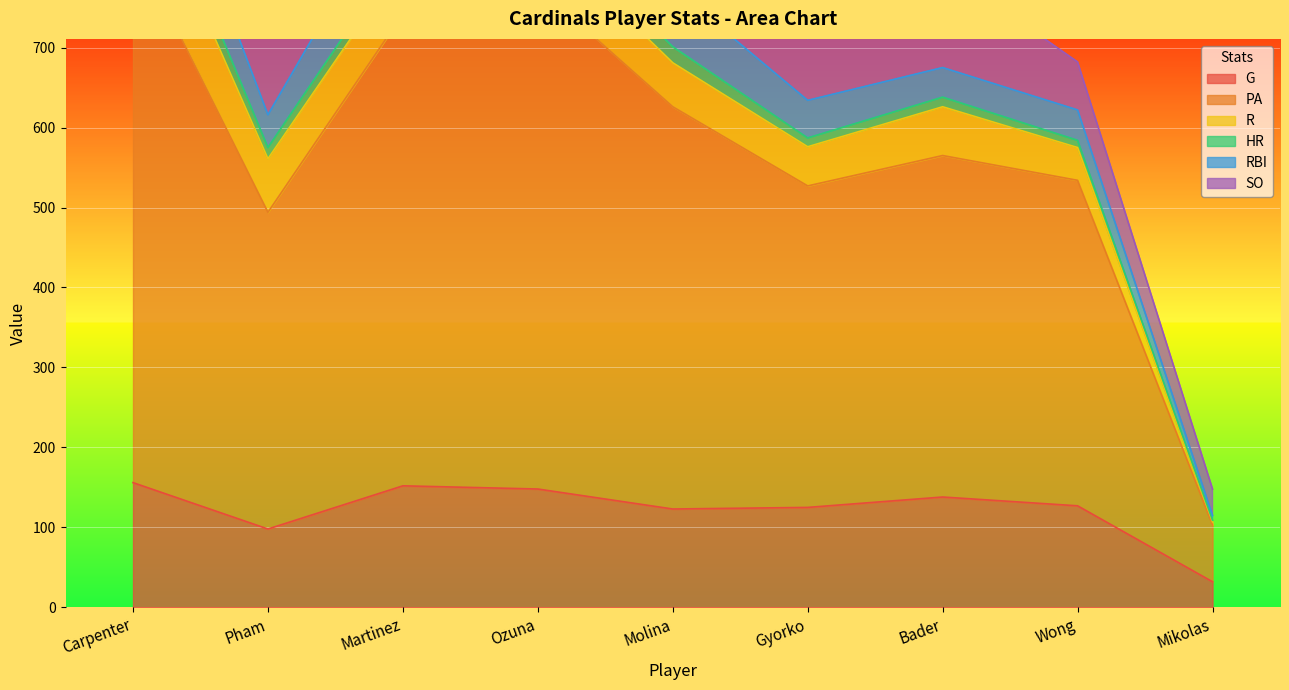

The value of G at Gyorko is 197. True or false?

False